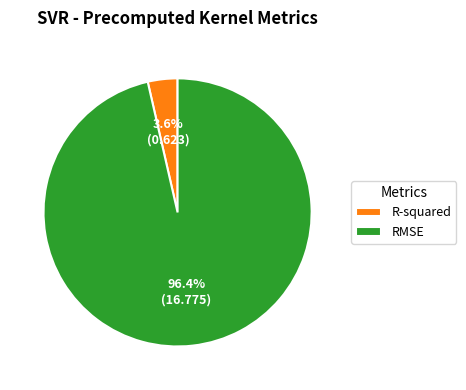

Between RMSE and R-squared, which is larger?

RMSE